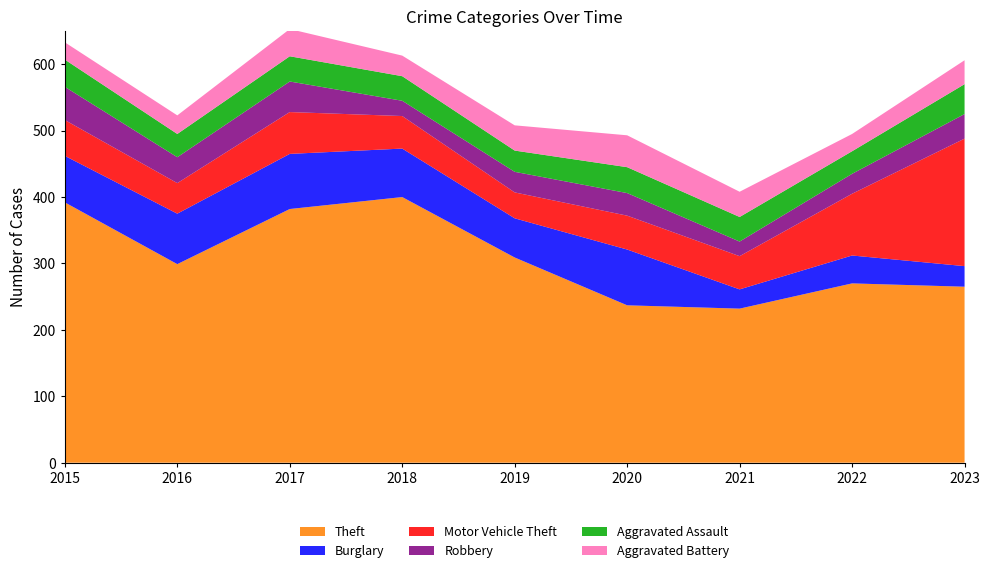

Reading right to left, transcribe all the data shown in this chart.

Theft: 2023=265	2022=270	2021=232	2020=237	2019=309	2018=400	2017=382	2016=299	2015=392
Burglary: 2023=31	2022=42	2021=29	2020=84	2019=59	2018=73	2017=83	2016=76	2015=70
Motor Vehicle Theft: 2023=192	2022=93	2021=50	2020=51	2019=39	2018=49	2017=63	2016=46	2015=54
Robbery: 2023=37	2022=30	2021=22	2020=34	2019=31	2018=23	2017=46	2016=39	2015=50
Aggravated Assault: 2023=45	2022=34	2021=37	2020=39	2019=32	2018=37	2017=38	2016=35	2015=41
Aggravated Battery: 2023=36	2022=26	2021=38	2020=48	2019=38	2018=31	2017=41	2016=28	2015=26